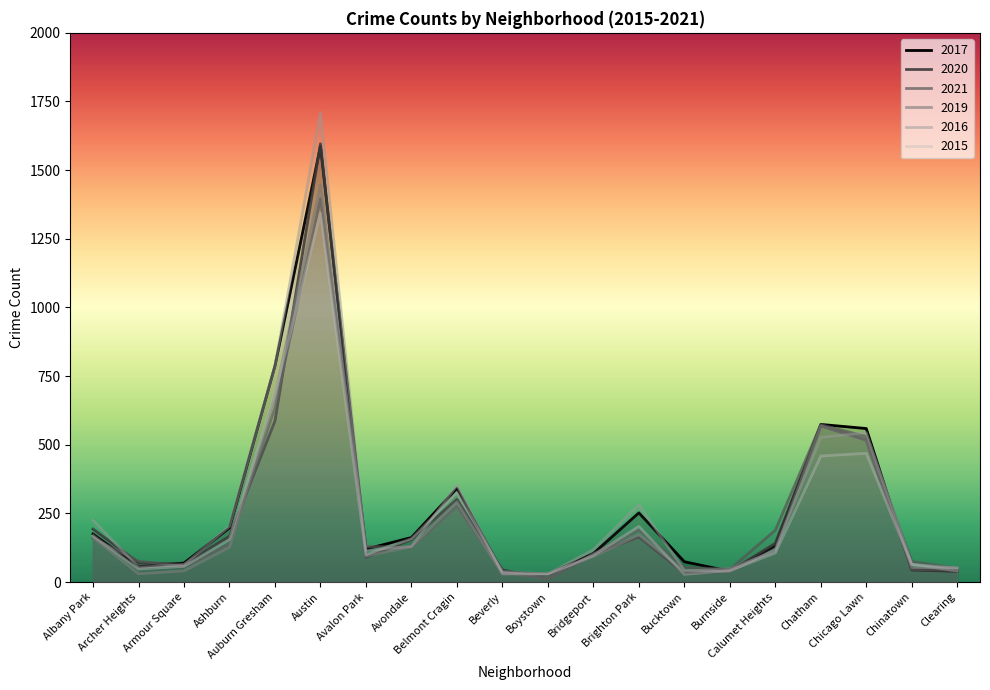

What is the difference between the 2017 values at Brighton Park and Bucktown?

178